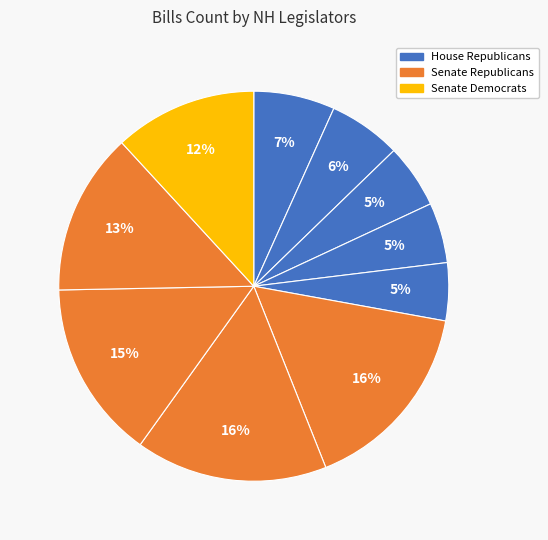

How many slices are in this pie chart?

10